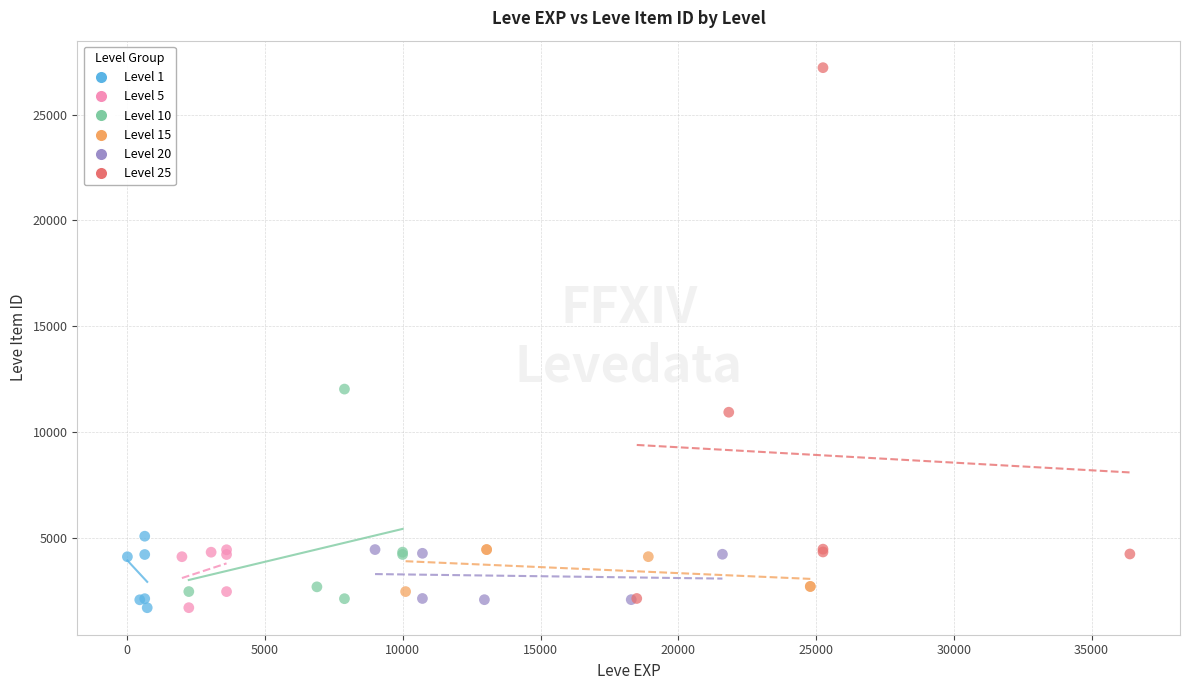

Which series has the widest spread of Y values?

Level 25